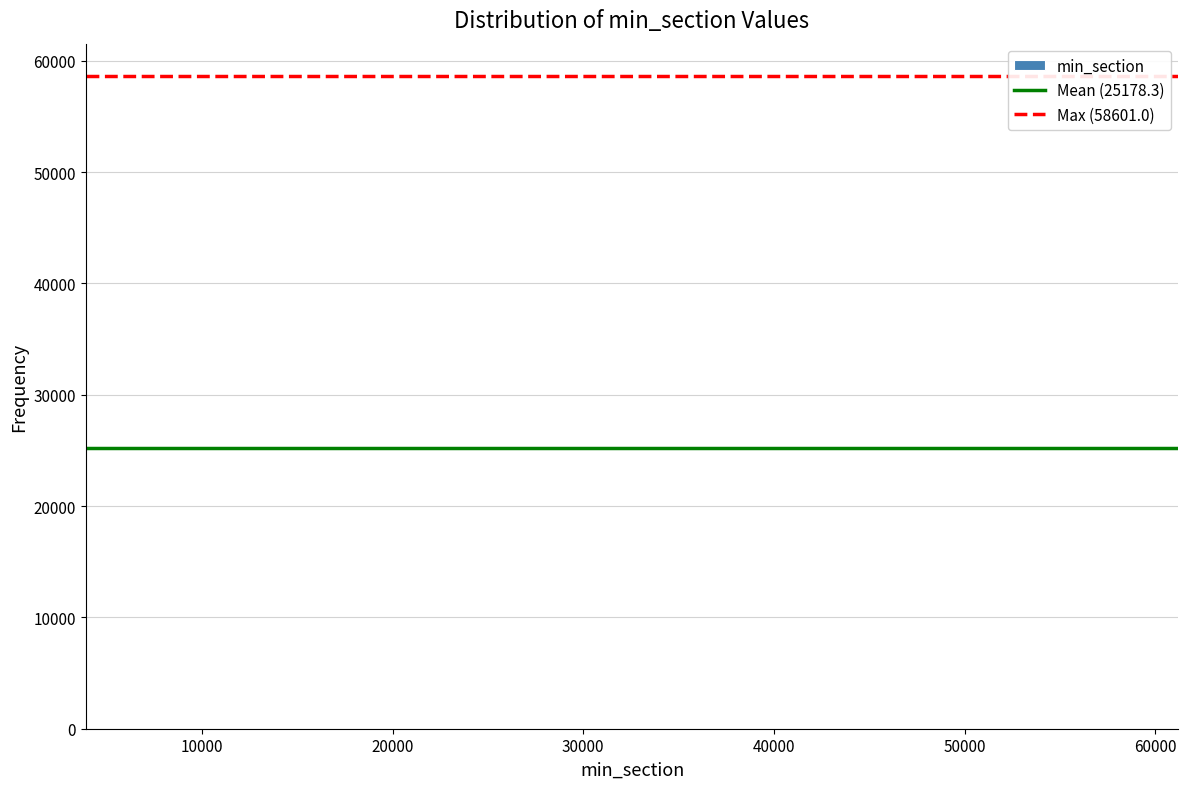

Reading left to right, transcribe this chart: for each bar, give the range it covers on the x-axis and its height. Neither the bar edges nor the heights are printed on the chart, so give them approximately, as read against the axes.

7000 to 12000: under 1000
12000 to 17000: under 1000
17000 to 22000: 0
22000 to 27000: 0
27000 to 33000: under 1000
33000 to 38000: under 1000
38000 to 43000: under 1000
43000 to 48000: under 1000
48000 to 53000: under 1000
53000 to 59000: under 1000